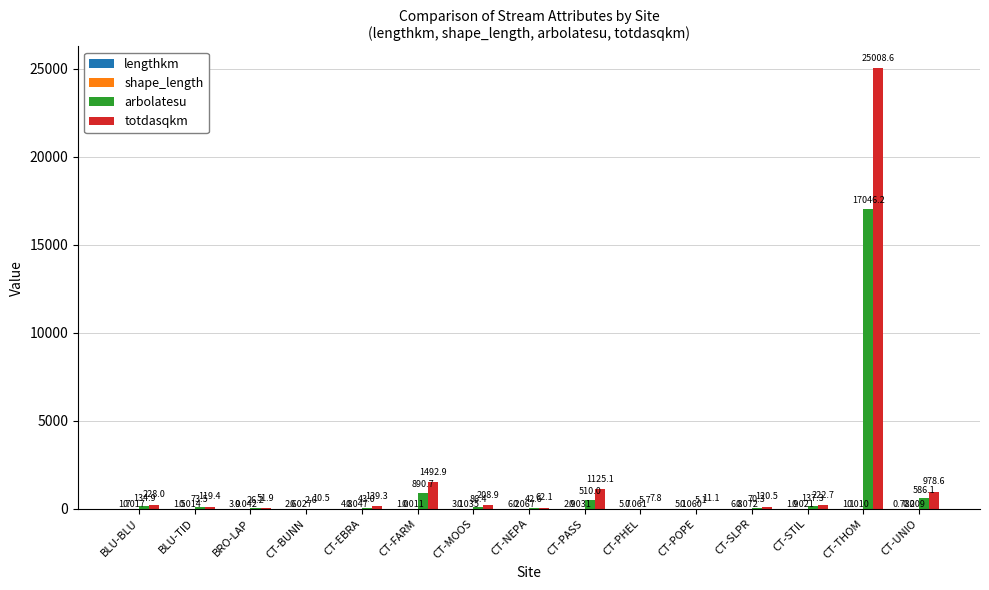

Which series changed the most between BLU-TID and BRO-LAP?

totdasqkm